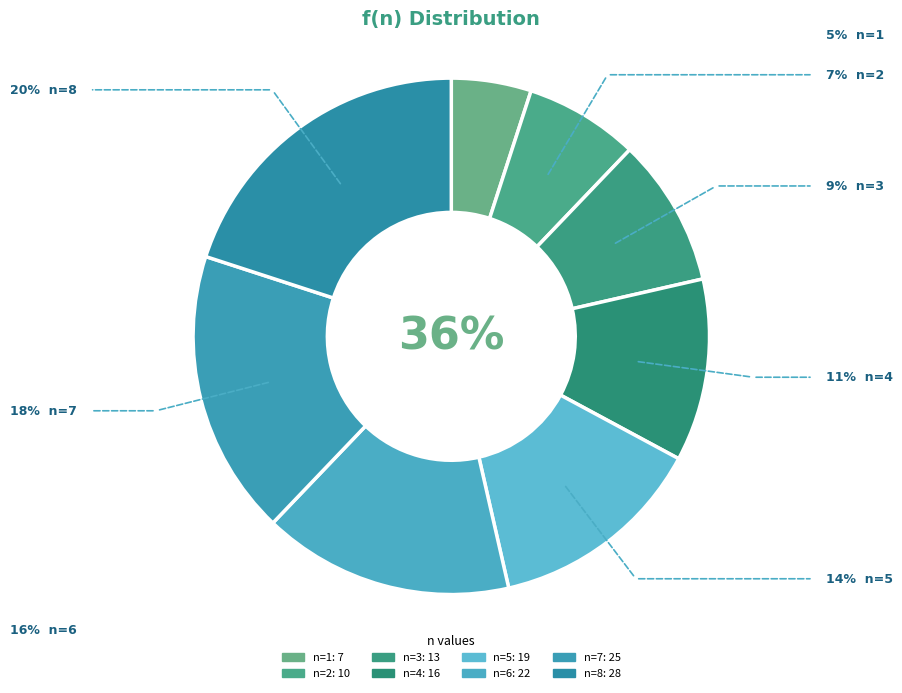

Does n=4 account for over 50% of the chart?

No